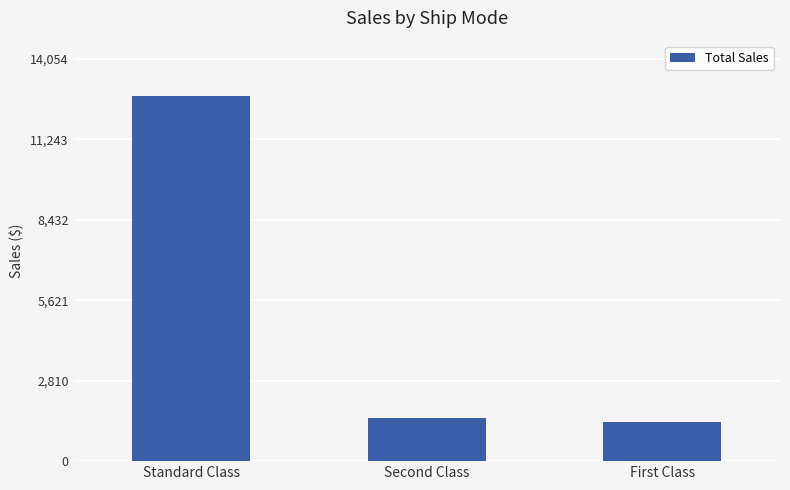

How many data points does each series have?

3